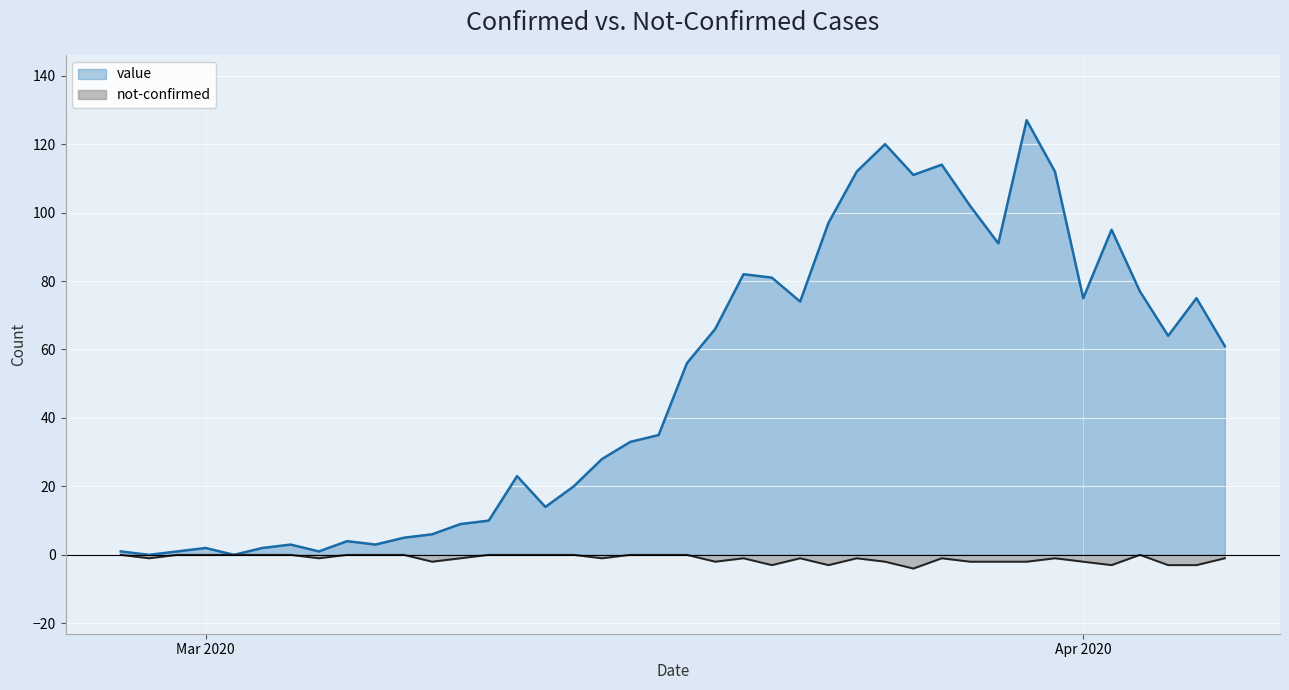

At which category is the sum across all series the highest?

2020-03-30